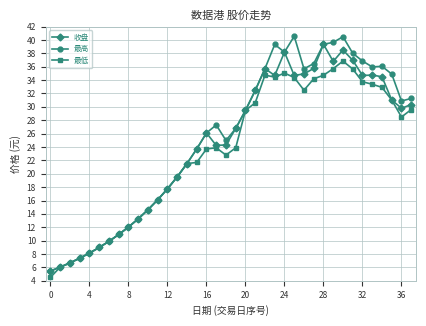

What is the difference between the maximum and minimum values in the 收盘 series?

33.9